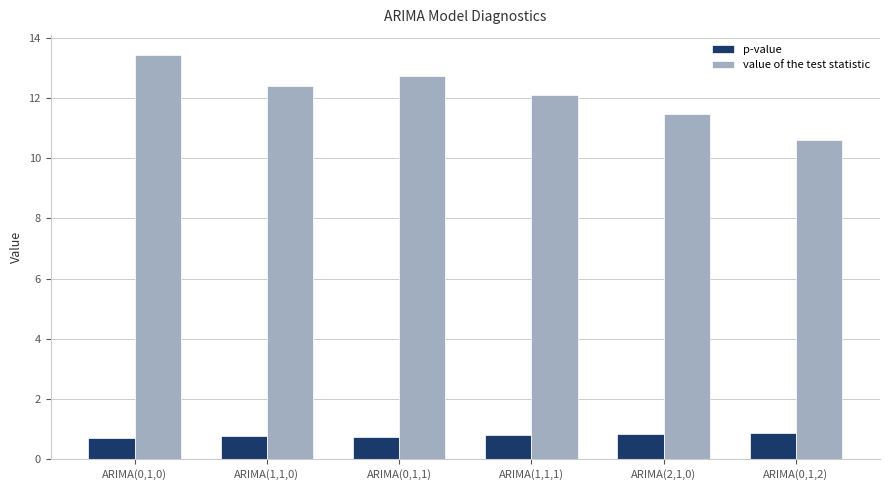

True or false: value of the test statistic has a value of 11.4 at ARIMA(2,1,0).

True